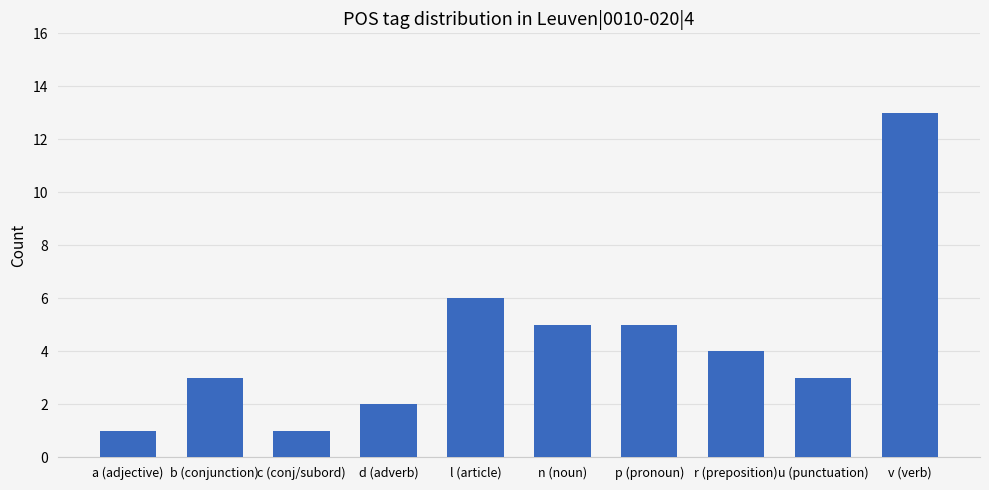

What is the difference between the maximum and second lowest values?

12